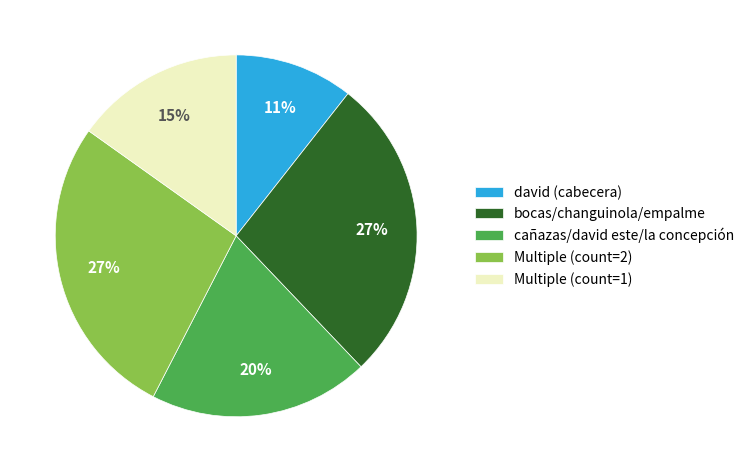

Is the sum of david (cabecera) and Multiple (count=1) greater than half?

No